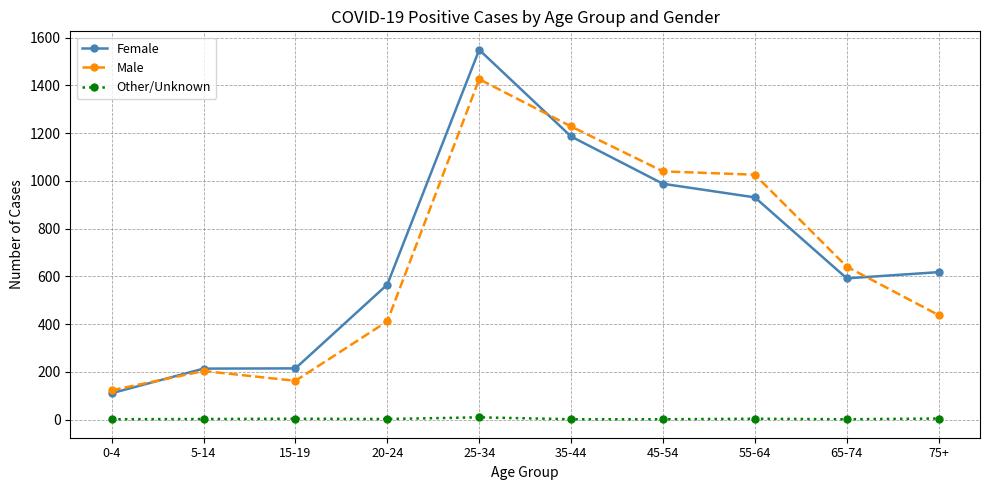

Rank the series by their maximum value, from lowest to highest.

Other/Unknown, Male, Female